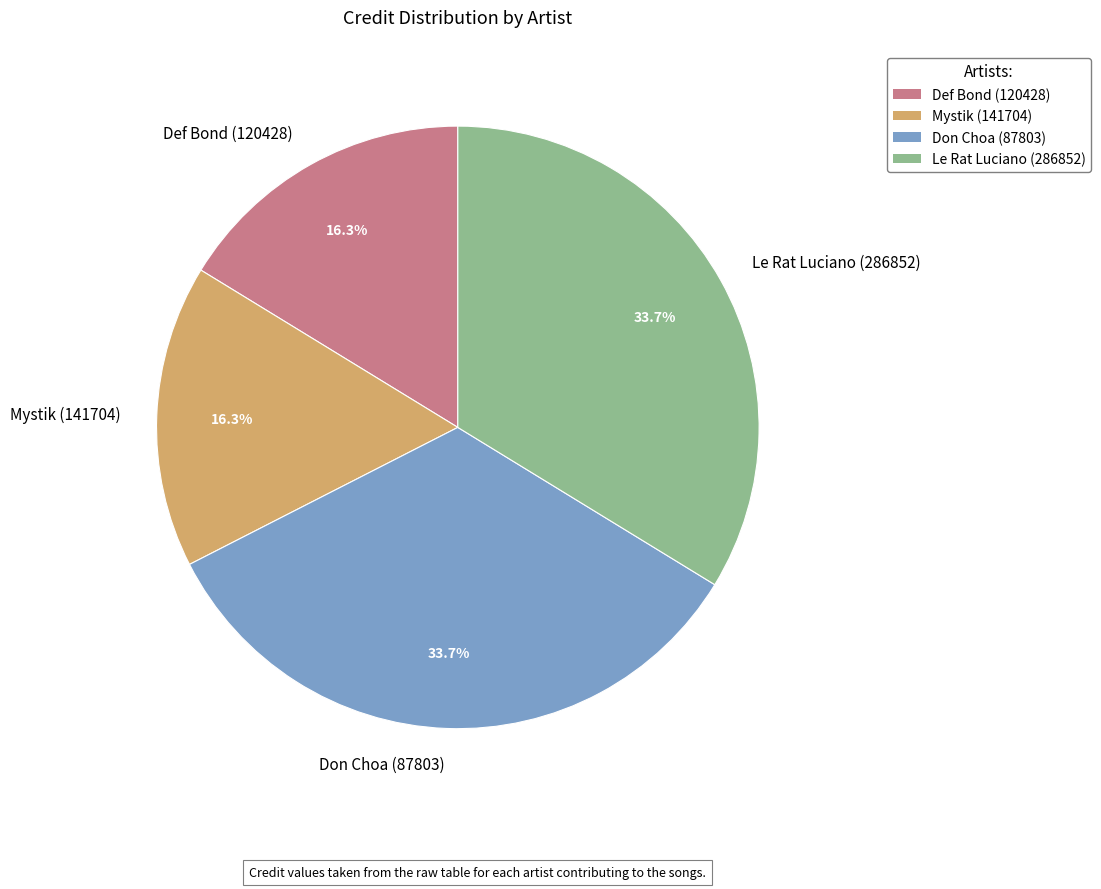

To the nearest percent, what is the combined percentage of Don Choa (87803) and Le Rat Luciano (286852)?

67%